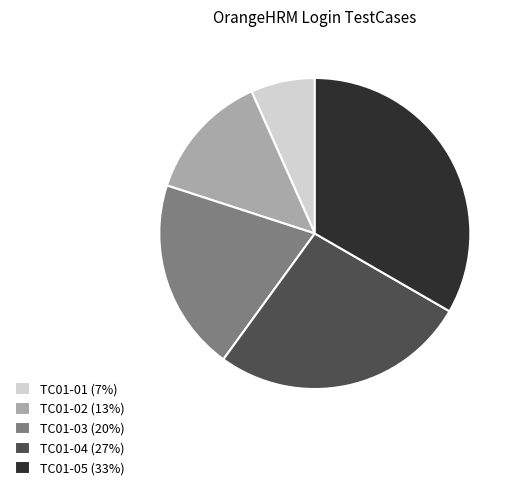

Which slice is the largest?

TC01-05